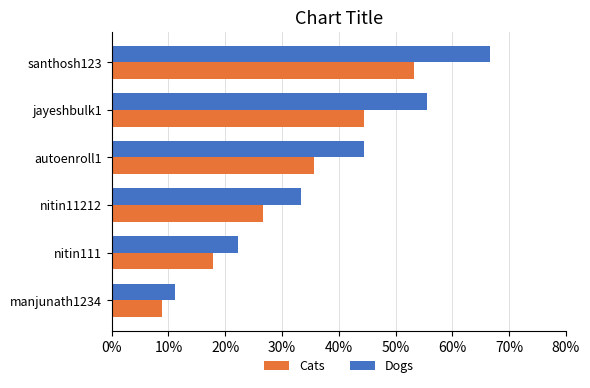

What are all the series names shown in the legend?

Cats, Dogs